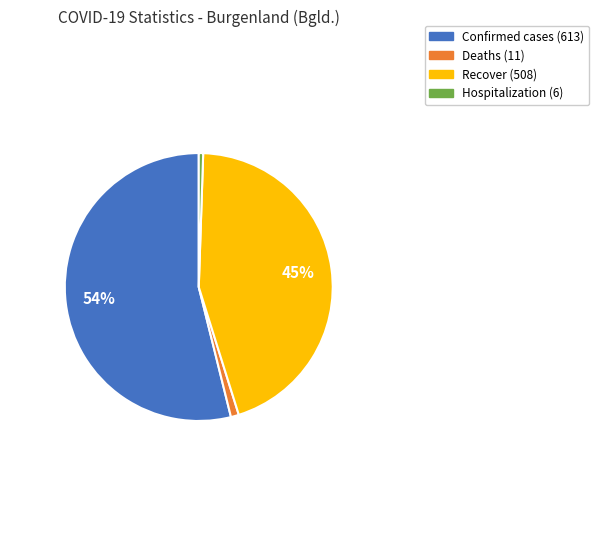

Between Confirmed cases and Hospitalization, which is larger?

Confirmed cases